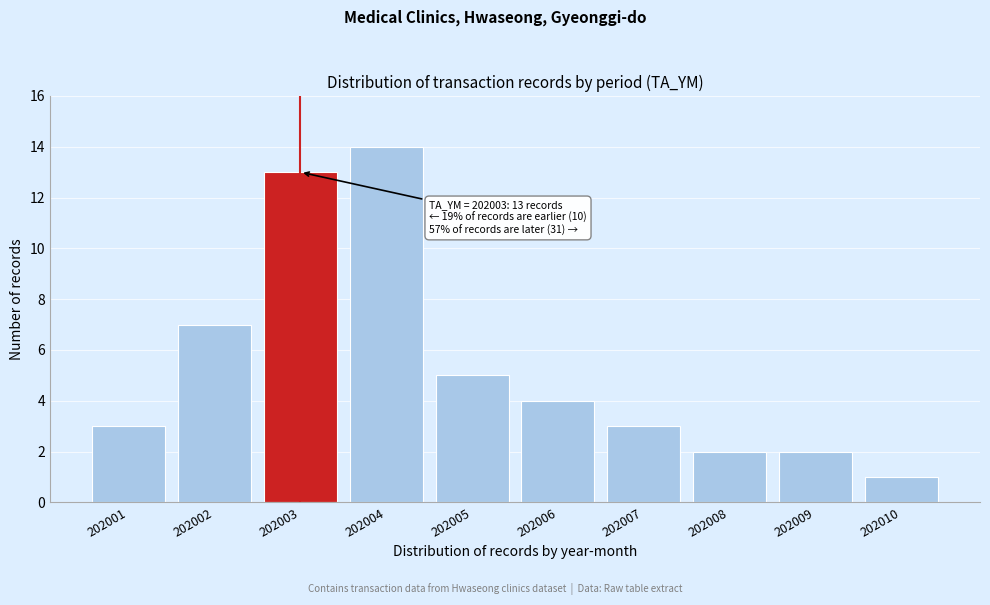

Reading left to right, list all the values displayed in this chart.

3	7	13	14	5	4	3	2	2	1